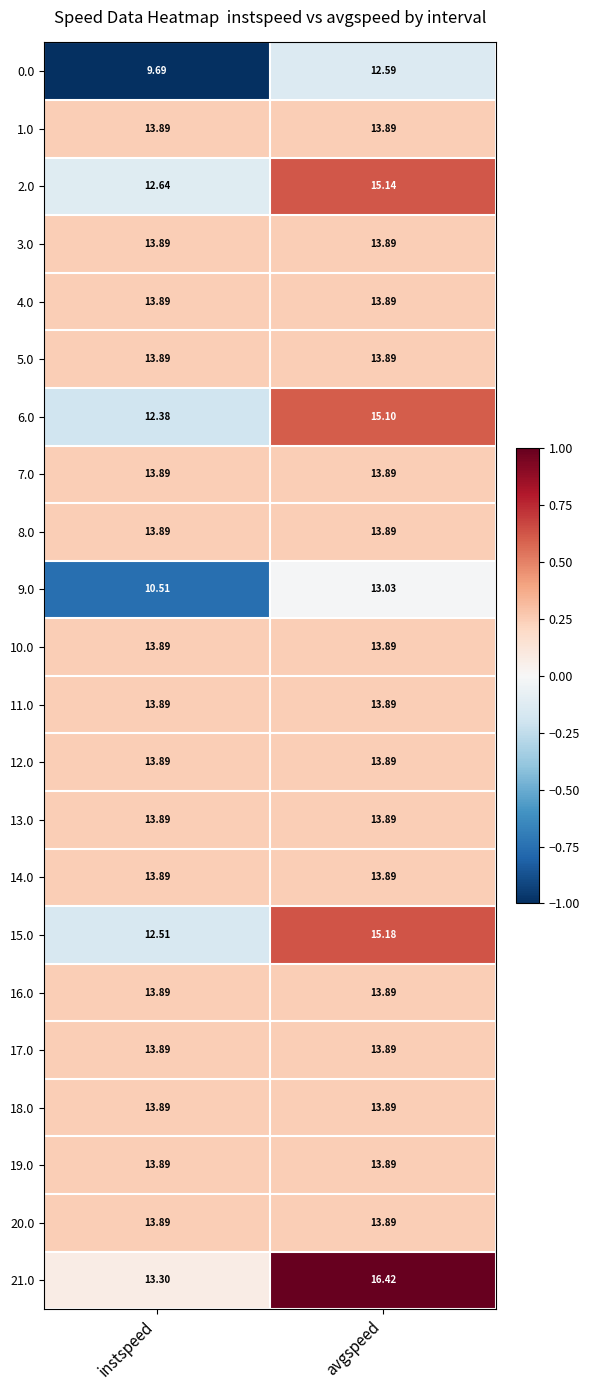

Is the value of 2.0 at instspeed greater than the value of 21.0 at avgspeed?

No